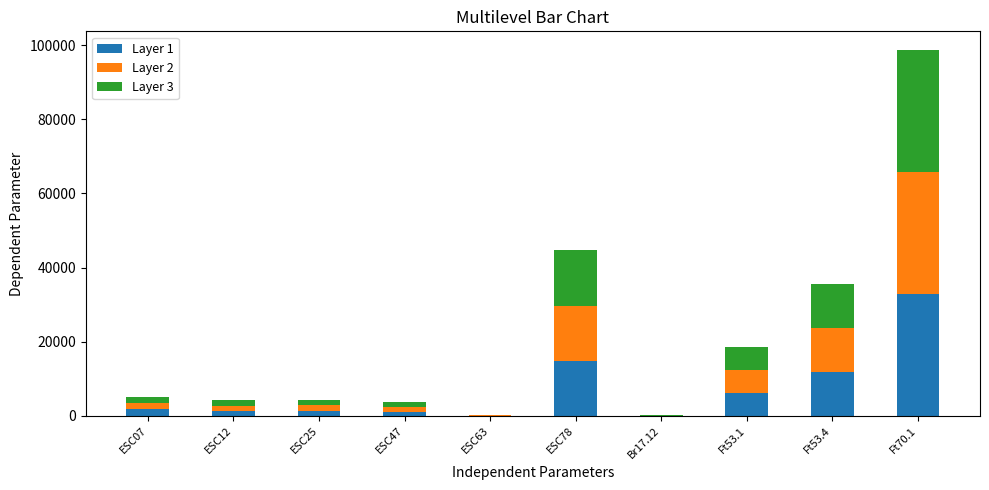

Which category has the highest value in the Layer 1 series?

Ft70.1